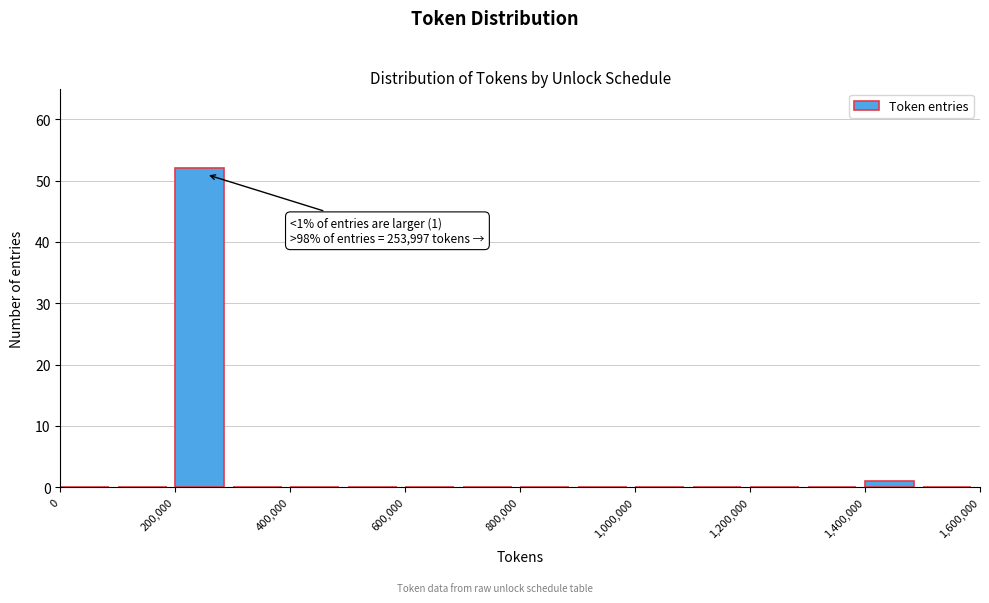

Which range on the x-axis has the tallest bar?

200000 to 300000